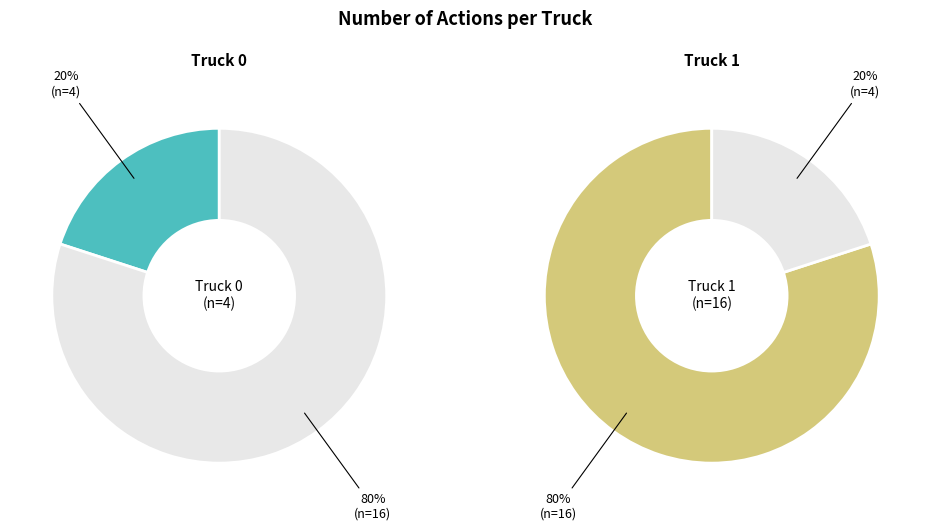

What percentage is the Truck 0 slice, to the nearest percent?

20%